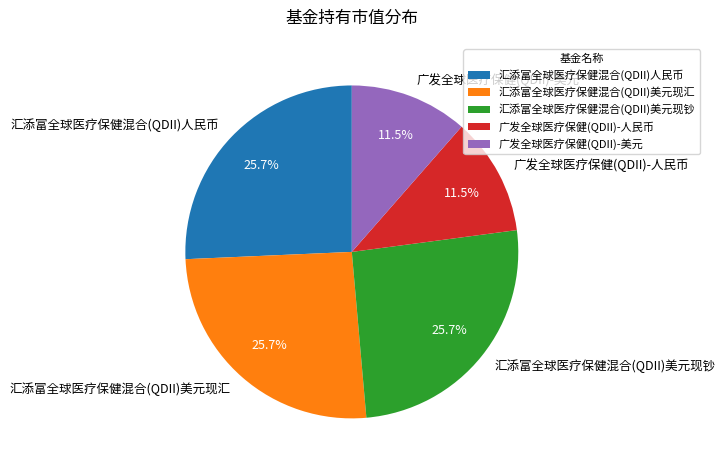

Combined, do 汇添富全球医疗保健混合(QDII)人民币 and 广发全球医疗保健(QDII)-美元 account for over 50%?

No